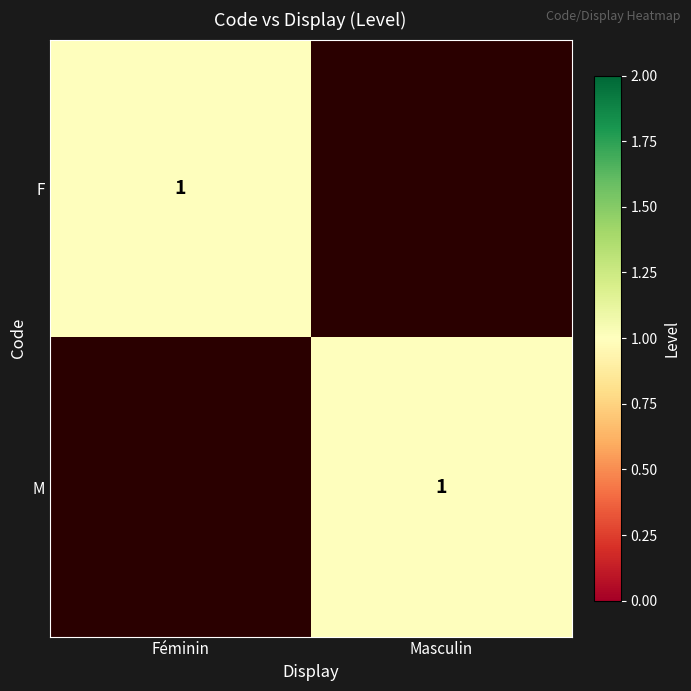

The F series shows 1 at Féminin. True or false?

True